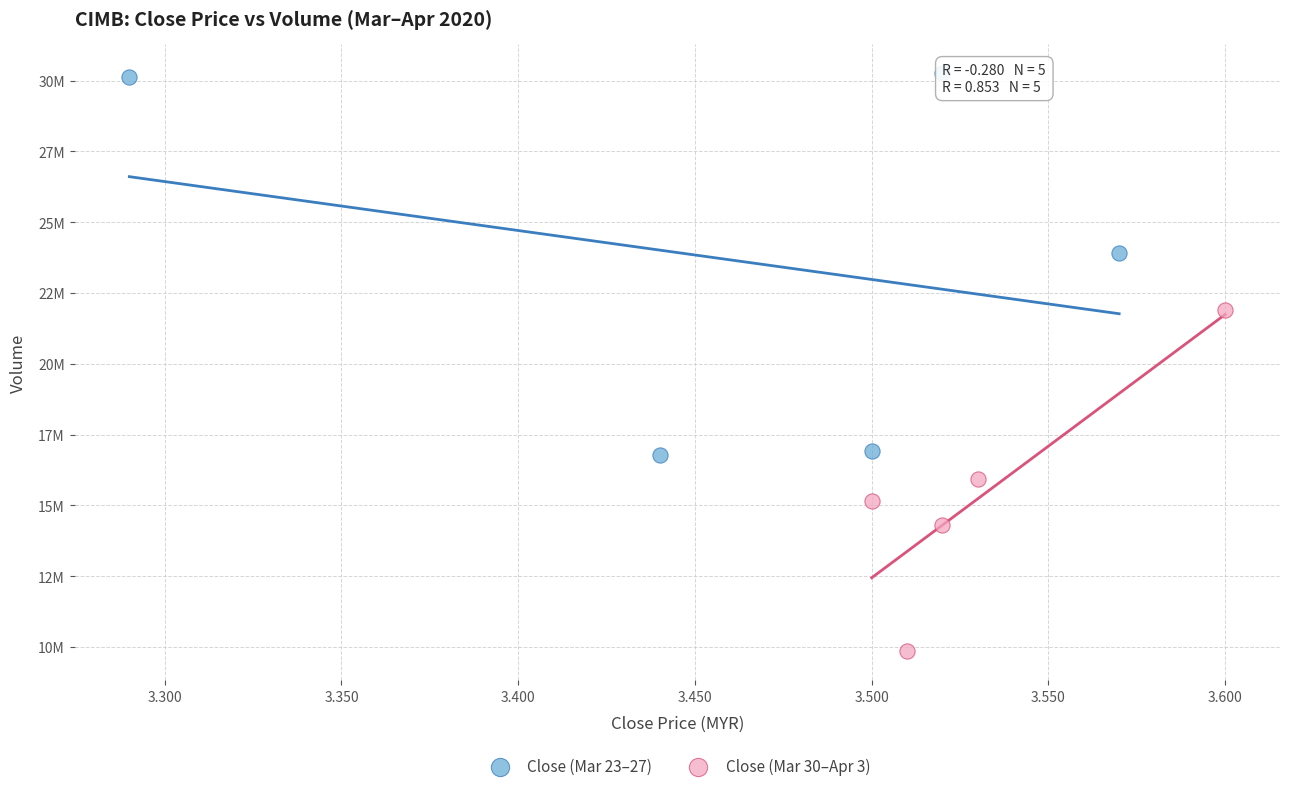

Which series contains the highest Y value?

Close (Mar 23–27)